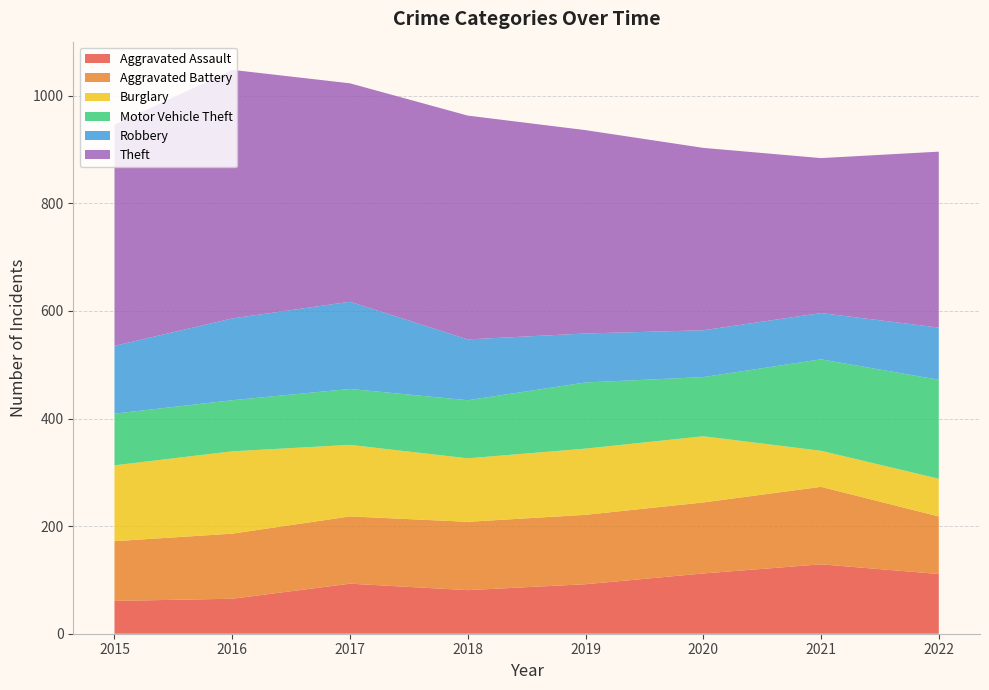

Reading left to right, transcribe all the data shown in this chart.

Aggravated Assault: 61	65	93	81	92	112	129	111
Aggravated Battery: 111	121	125	127	129	132	144	107
Burglary: 141	153	133	118	123	123	67	70
Motor Vehicle Theft: 96	95	104	108	123	110	170	184
Robbery: 126	152	162	113	91	87	86	97
Theft: 411	462	406	416	378	339	288	327